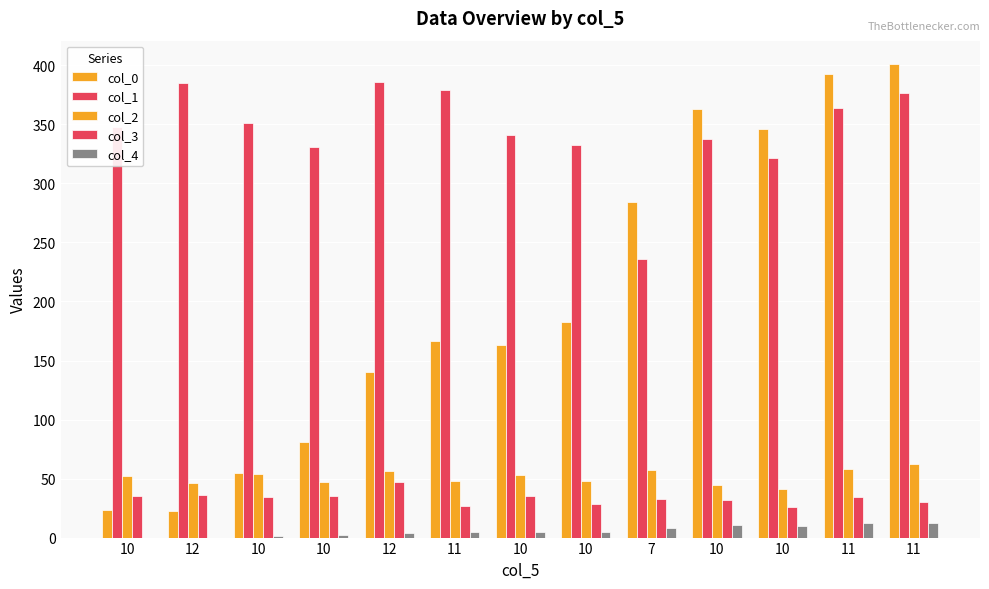

At which label is col_2 closest to 51?

10